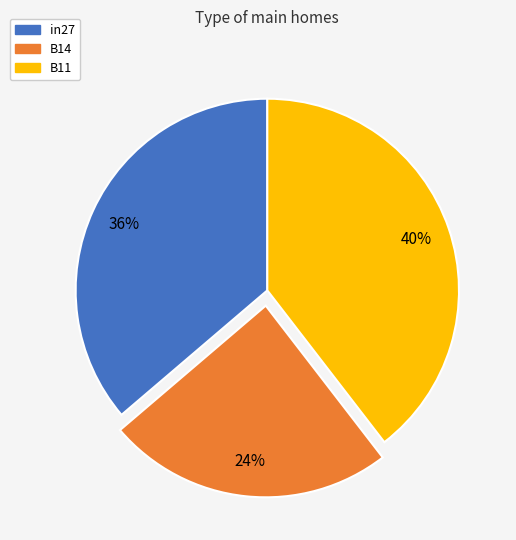

Count the number of slices in the pie.

3